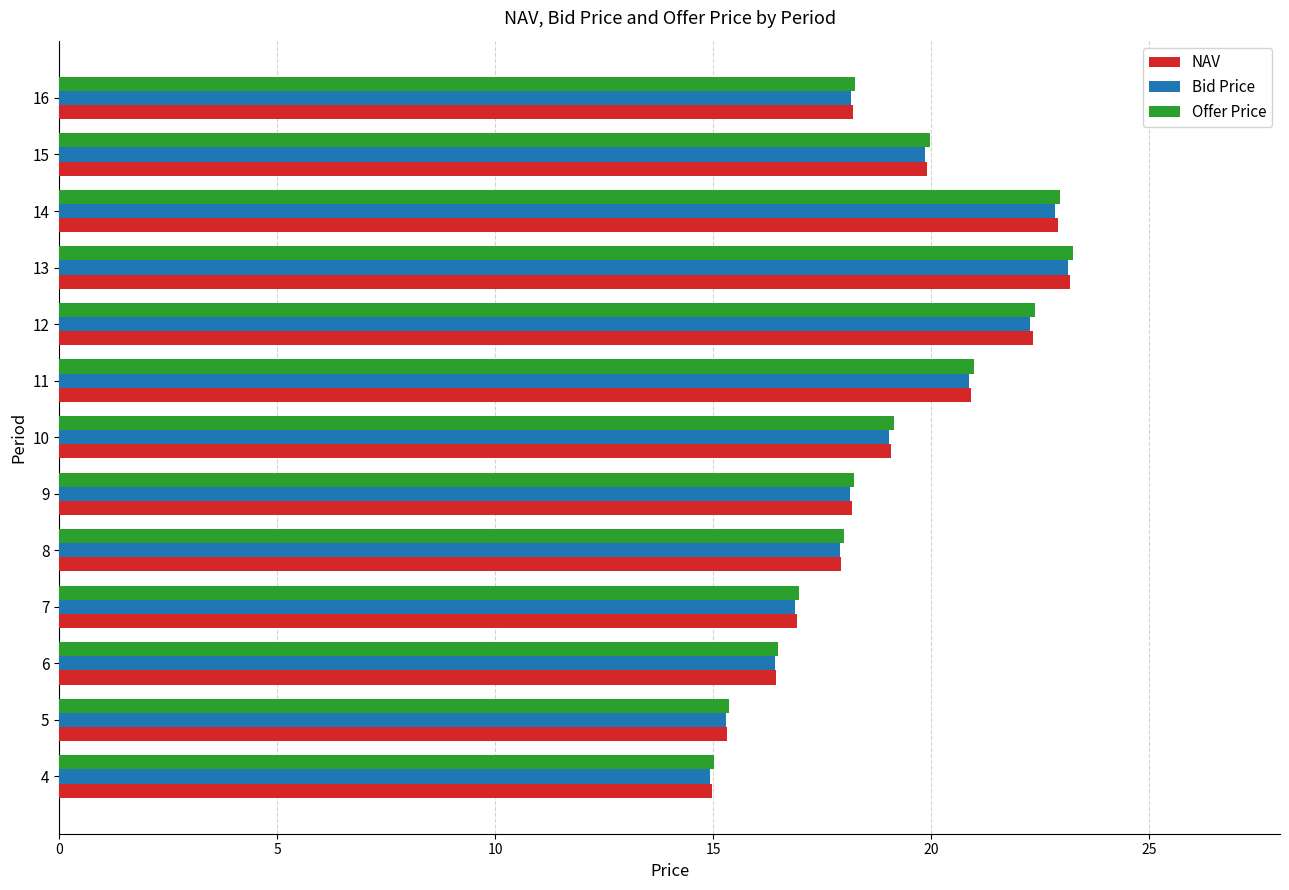

What is the difference between the second highest and minimum values in the NAV series?

7.9